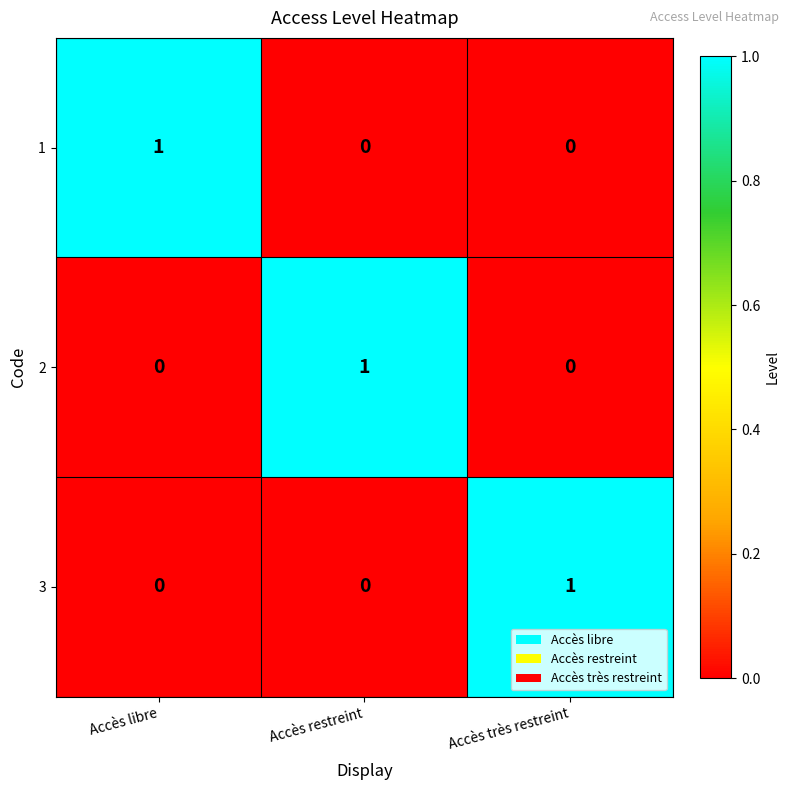

Count the 1 values in the range 0 to 1.

3